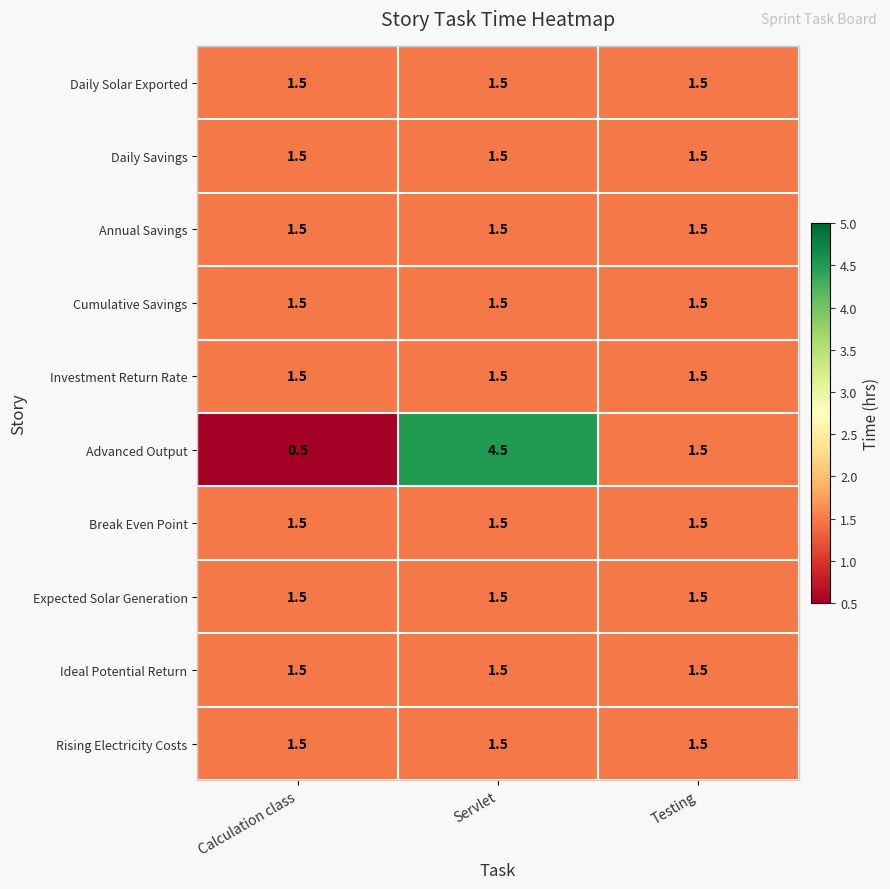

True or false: Advanced Output has a value of 1.5 at Testing.

True